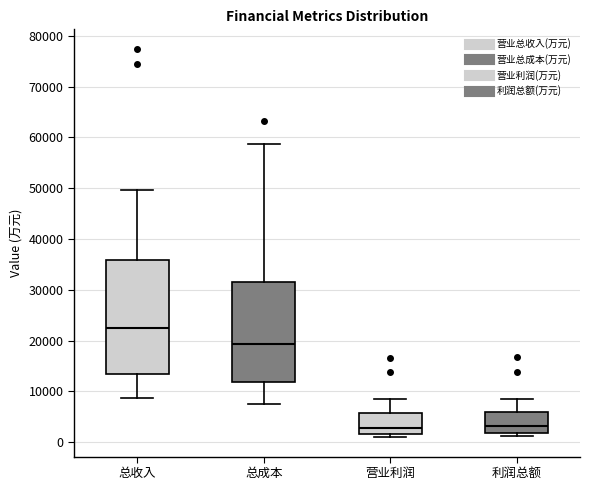

Reading left to right, read every box against the y-axis: the position of its median line, the range the box covers, and the ends of its whiskers. The values are not printed on the chart, so give them approximately, as read against the axis.

总收入: median 23000, box 13000 to 36000, whiskers 9000 to 50000
总成本: median 19000, box 12000 to 31000, whiskers 7000 to 59000
营业利润: median 3000, box 2000 to 6000, whiskers 1000 to 8000
利润总额: median 3000, box 2000 to 6000, whiskers 1000 to 9000